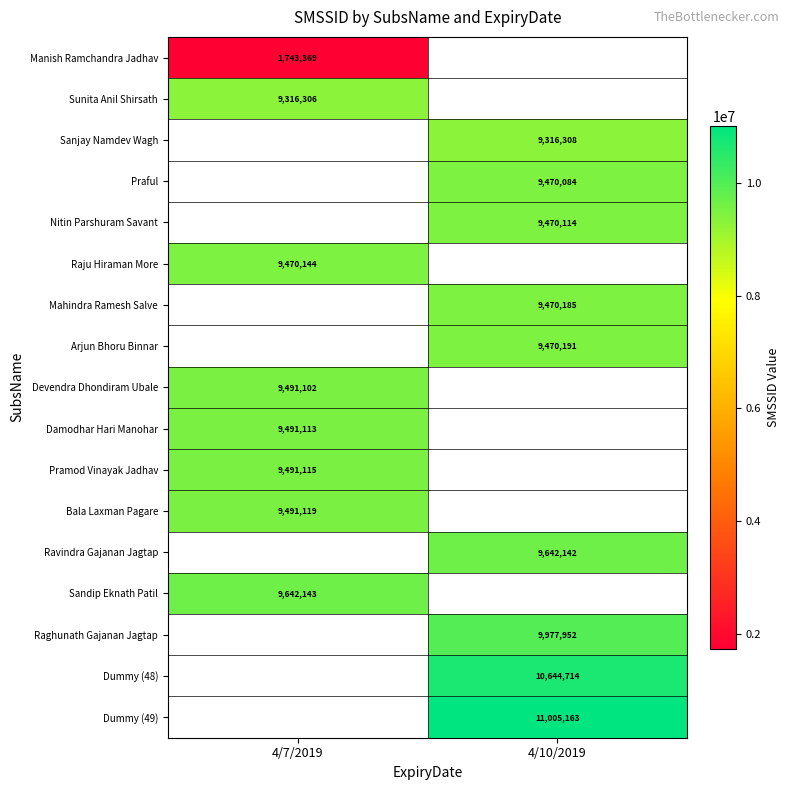

At which category does the chart reach its peak across all series?

4/10/2019